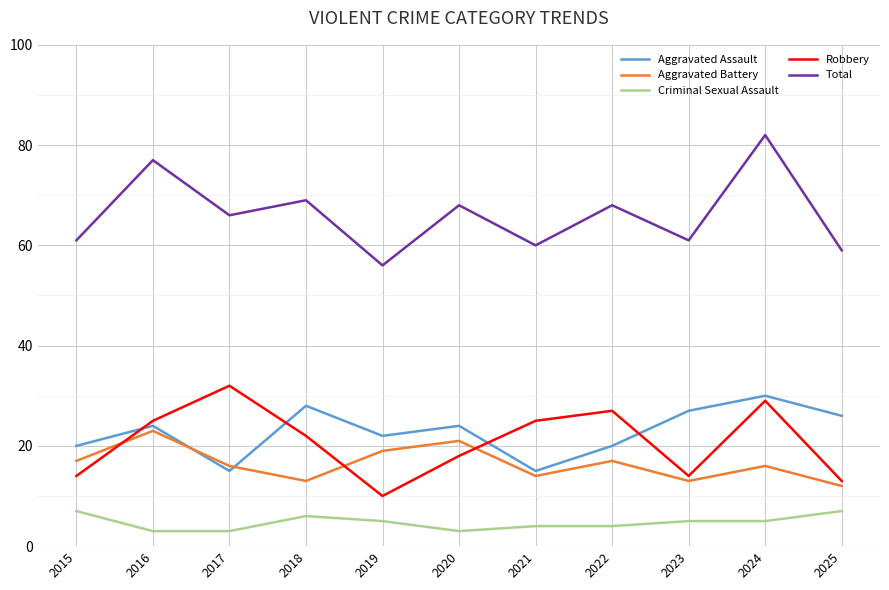

Which series has the largest total across all categories?

Total